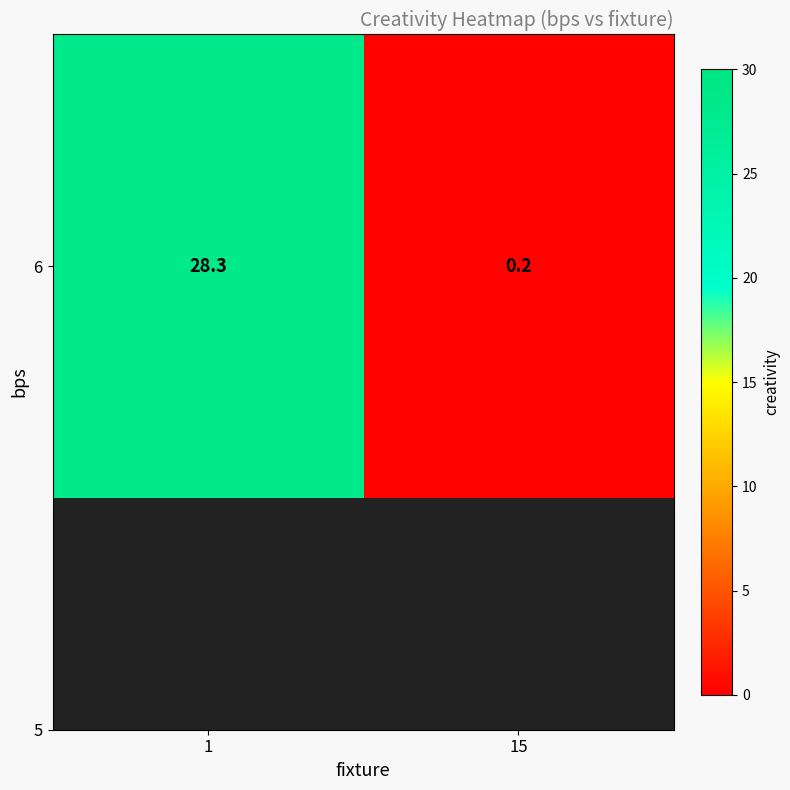

What is the change in value from 1 to 15?

-28.1